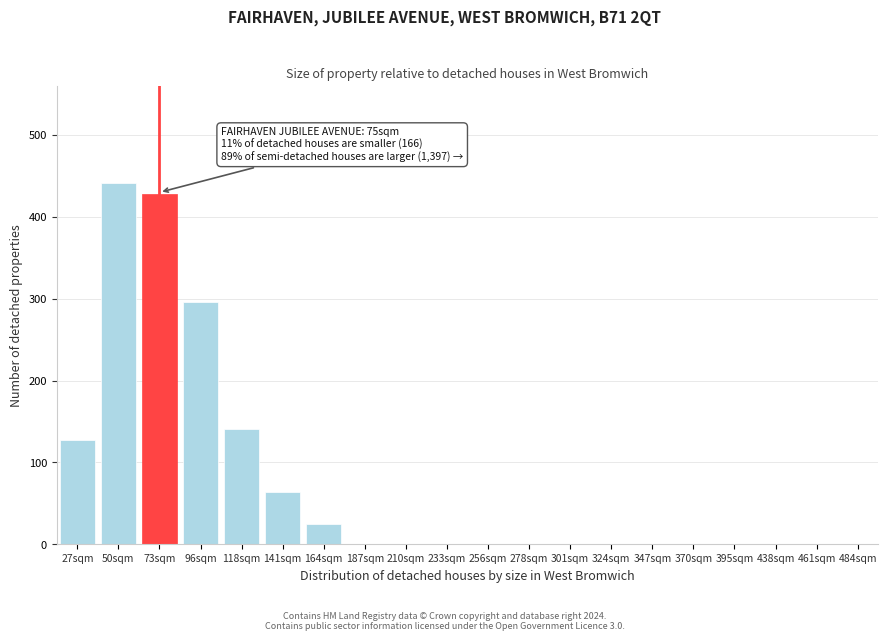

Reading left to right, what are all the values shown in this chart?

27sqm=128	50sqm=442	73sqm=428	96sqm=296	118sqm=141	141sqm=64	164sqm=25	187sqm=0	210sqm=0	233sqm=0	256sqm=0	278sqm=0	301sqm=0	324sqm=0	347sqm=0	370sqm=0	395sqm=0	438sqm=0	461sqm=0	484sqm=0